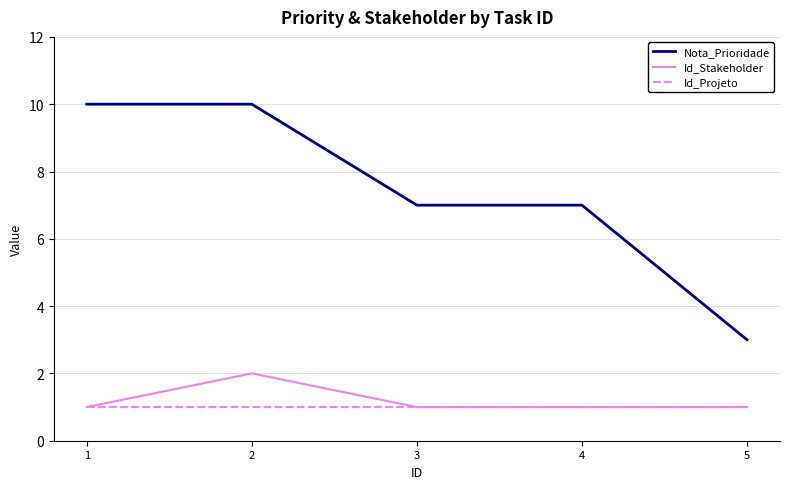

How many lines are shown in the chart?

3